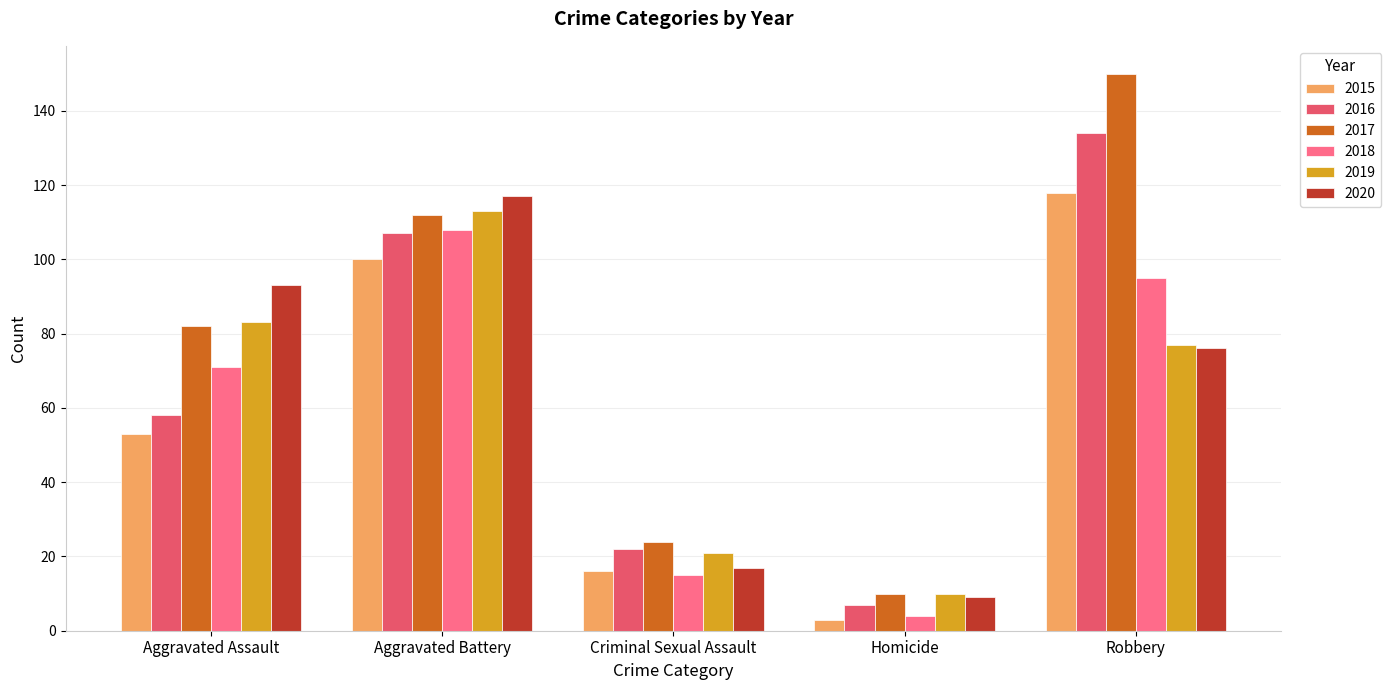

Reading left to right, extract all data points from this chart.

2015: Aggravated Assault=53	Aggravated Battery=100	Criminal Sexual Assault=16	Homicide=3	Robbery=118
2016: Aggravated Assault=58	Aggravated Battery=107	Criminal Sexual Assault=22	Homicide=7	Robbery=134
2017: Aggravated Assault=82	Aggravated Battery=112	Criminal Sexual Assault=24	Homicide=10	Robbery=150
2018: Aggravated Assault=71	Aggravated Battery=108	Criminal Sexual Assault=15	Homicide=4	Robbery=95
2019: Aggravated Assault=83	Aggravated Battery=113	Criminal Sexual Assault=21	Homicide=10	Robbery=77
2020: Aggravated Assault=93	Aggravated Battery=117	Criminal Sexual Assault=17	Homicide=9	Robbery=76